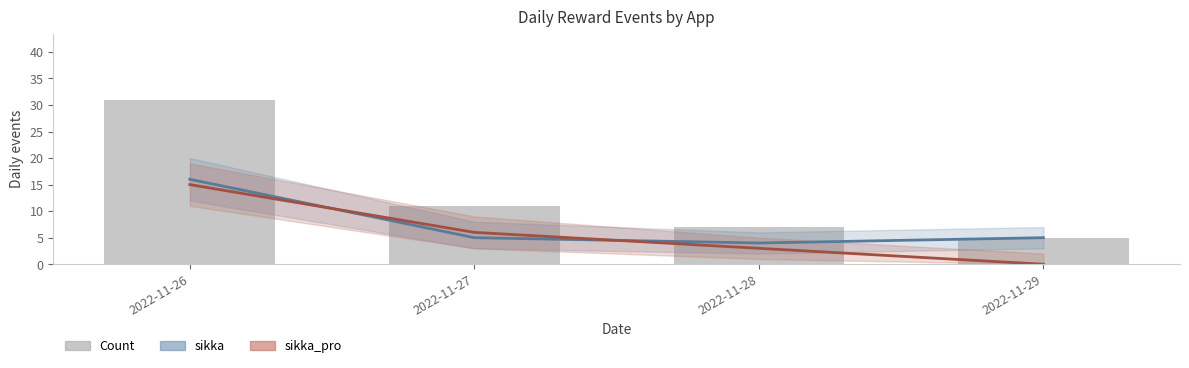

What is the difference between the highest and lowest values at 2022-11-29?

5